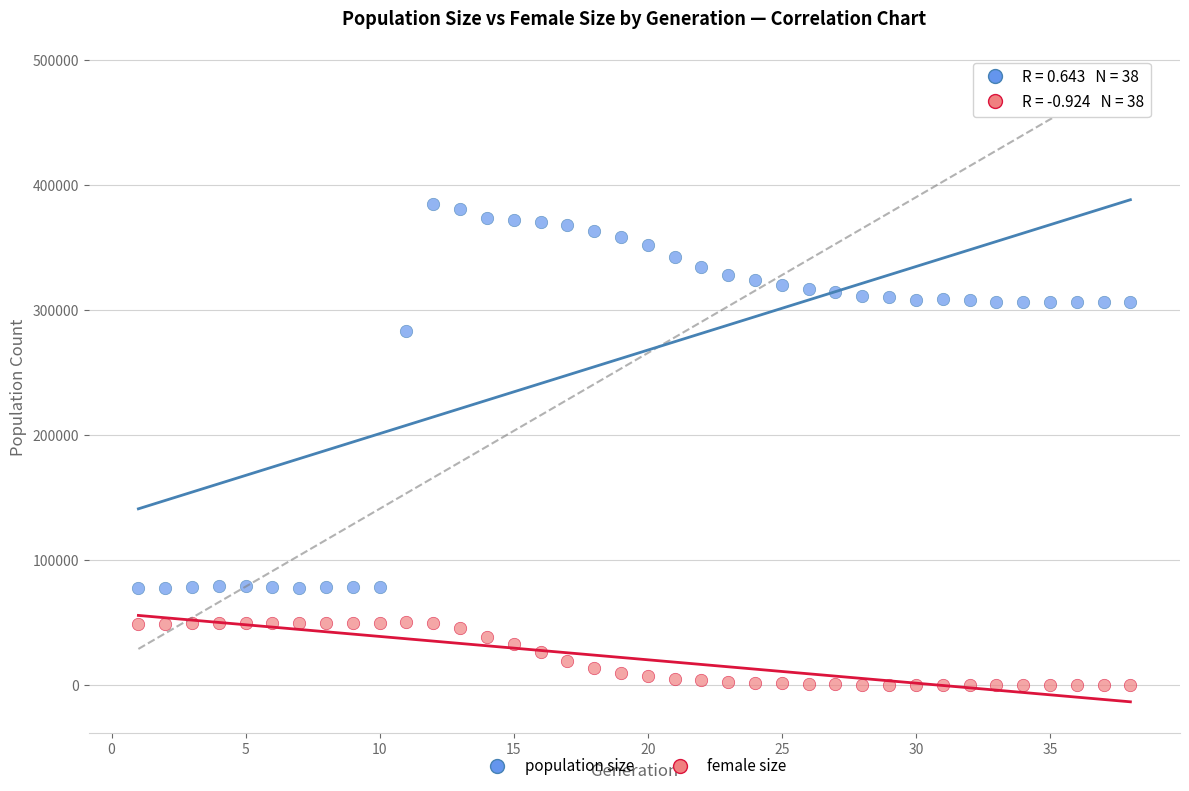

Across all series, what Y value is closest to 192390?

283880